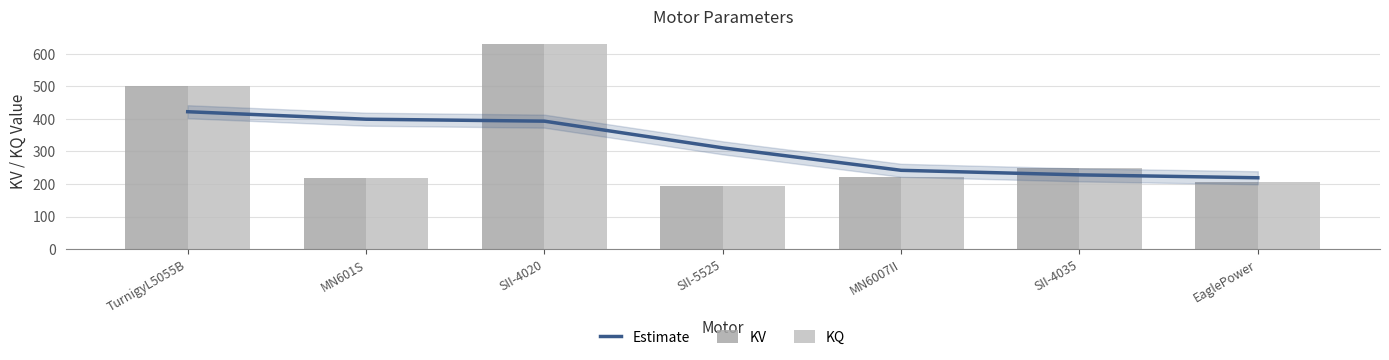

At which category is the sum across all series the highest?

SII-4020